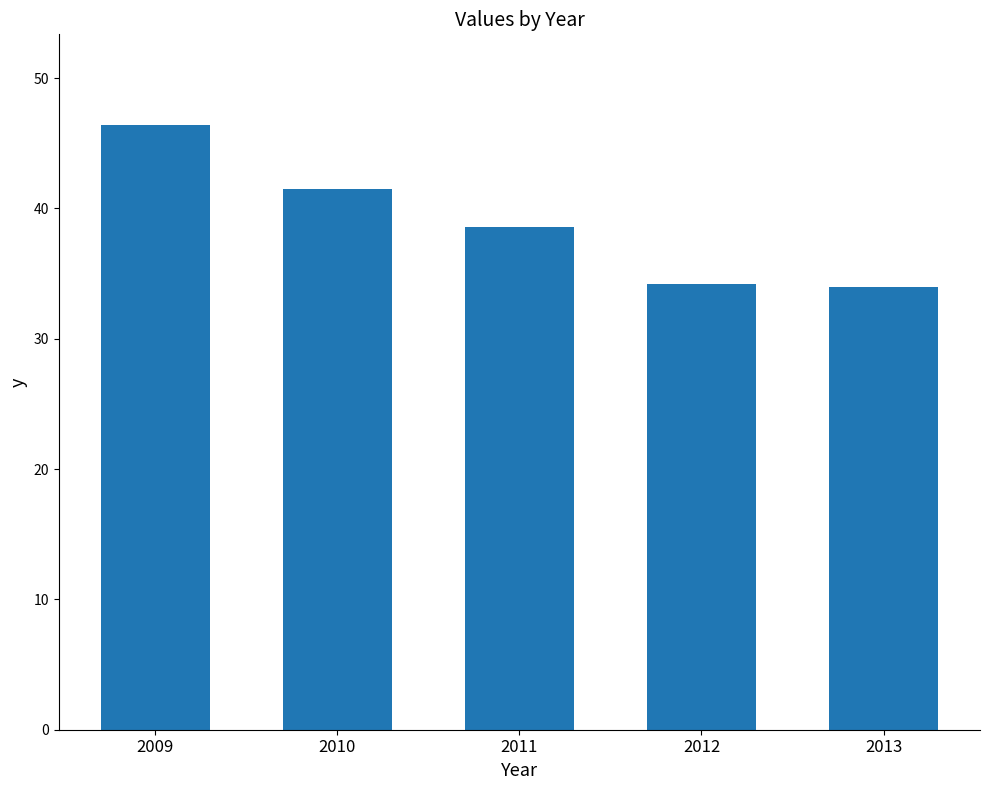

What is the value of the 3rd bar from the left?

38.6